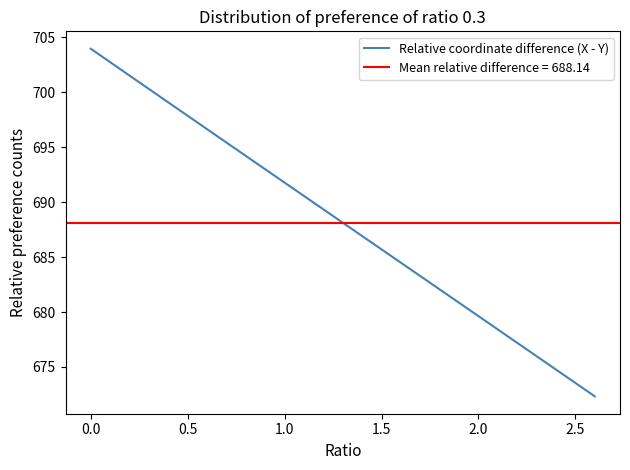

What is the maximum value for Relative coordinate difference (X - Y)?

704.0